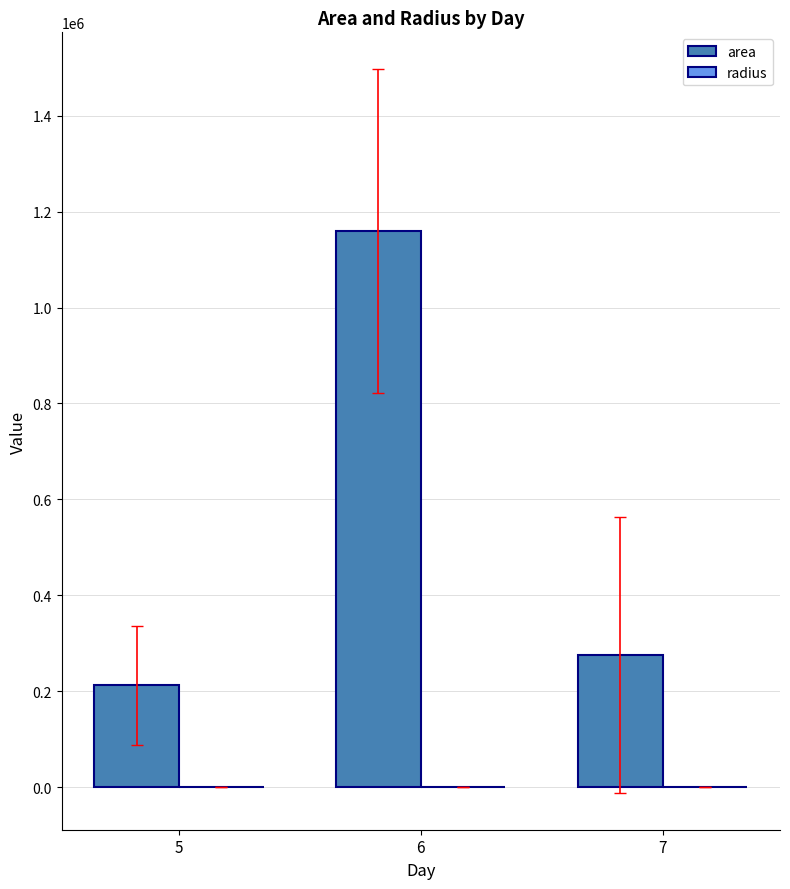

At which category is the sum across all series the highest?

6